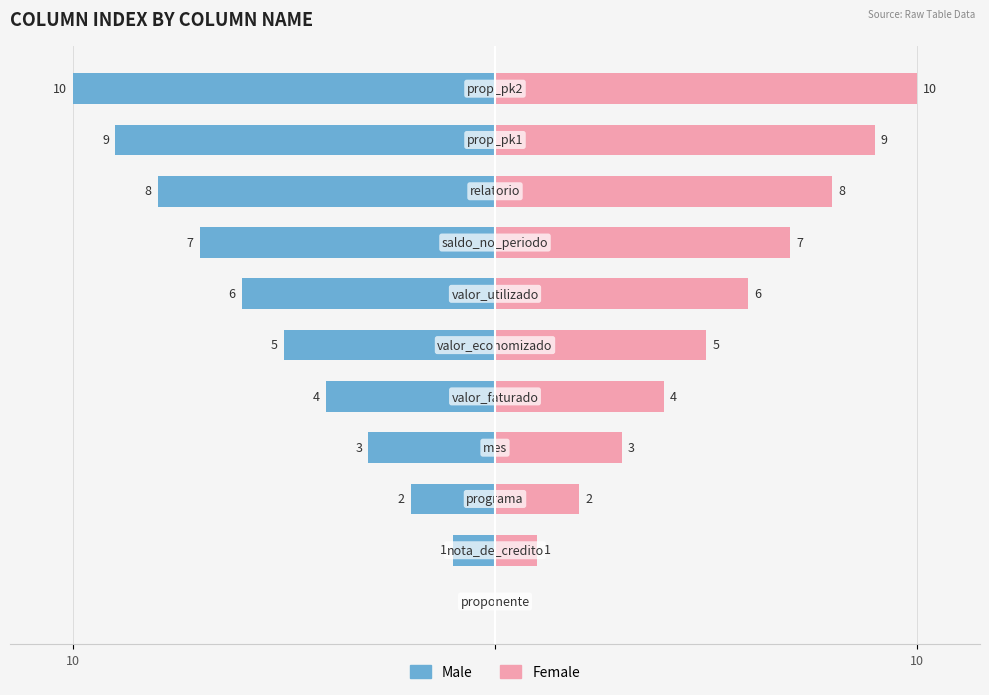

Reading left to right, list all the values displayed in this chart.

Male: 0	-1	-2	-3	-4	-5	-6	-7	-8	-9	-10
Female: 0	1	2	3	4	5	6	7	8	9	10